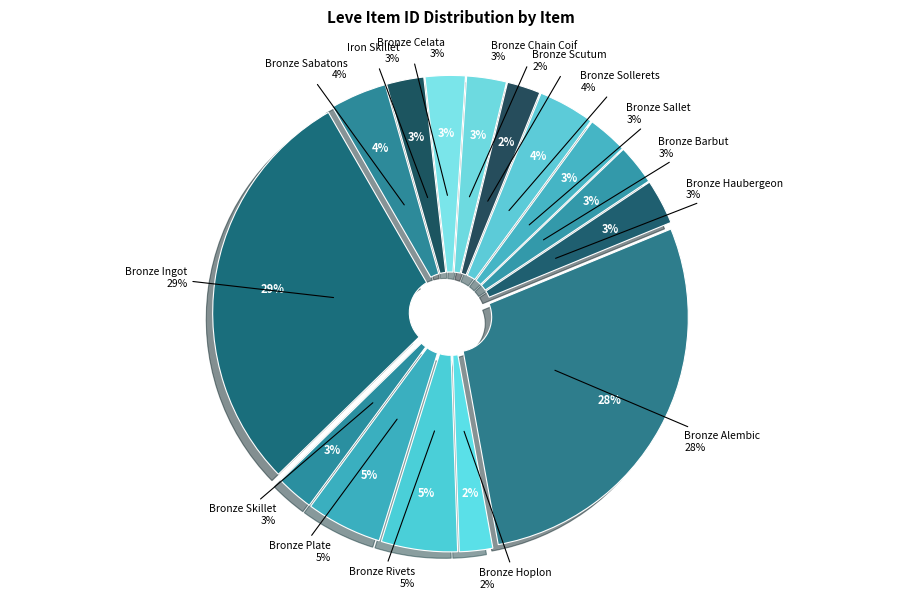

Which slice is the largest?

Bronze Ingot